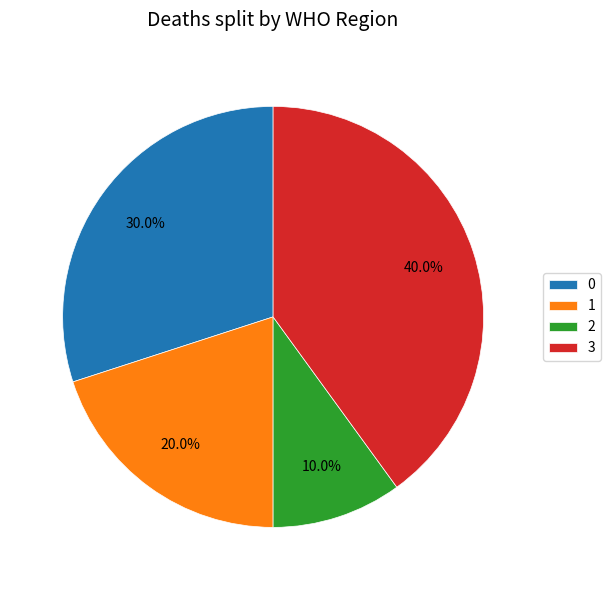

Rank the categories by value from lowest to highest.

2, 1, 0, 3